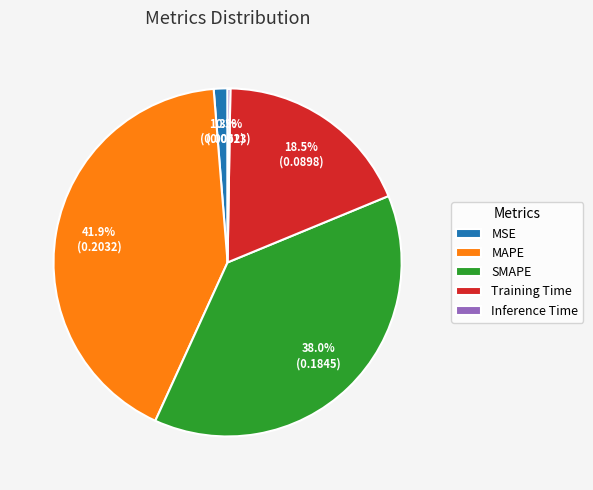

What is the largest slice in the pie chart?

MAPE